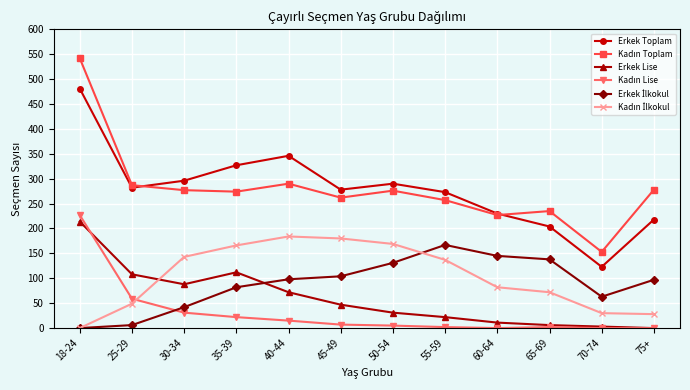

What is the label of the 2nd point from the right?

70-74